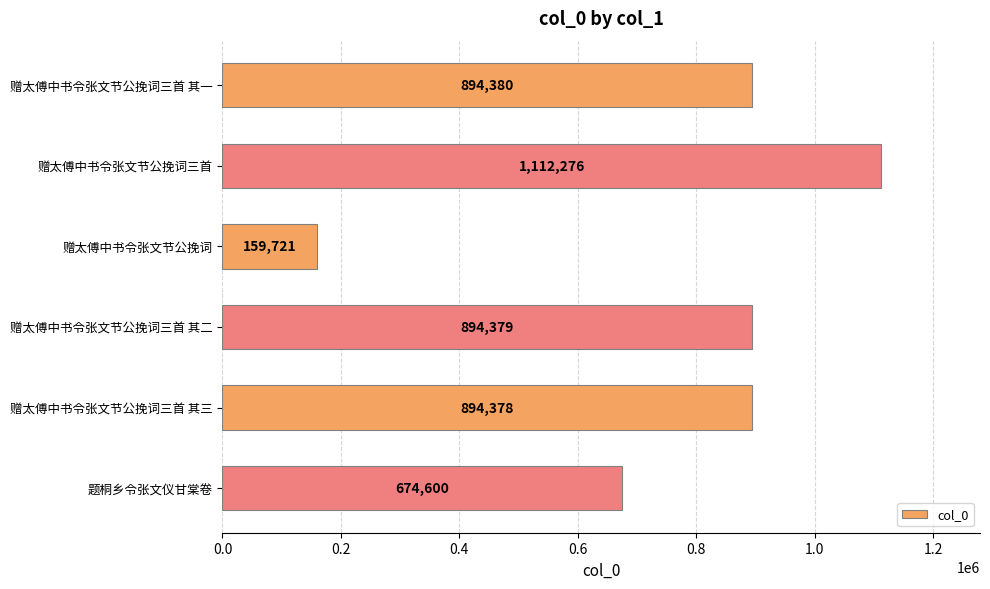

Rank the categories by value from highest to lowest.

赠太傅中书令张文节公挽词三首, 赠太傅中书令张文节公挽词三首 其一, 赠太傅中书令张文节公挽词三首 其二, 赠太傅中书令张文节公挽词三首 其三, 题桐乡令张文仪甘棠卷, 赠太傅中书令张文节公挽词